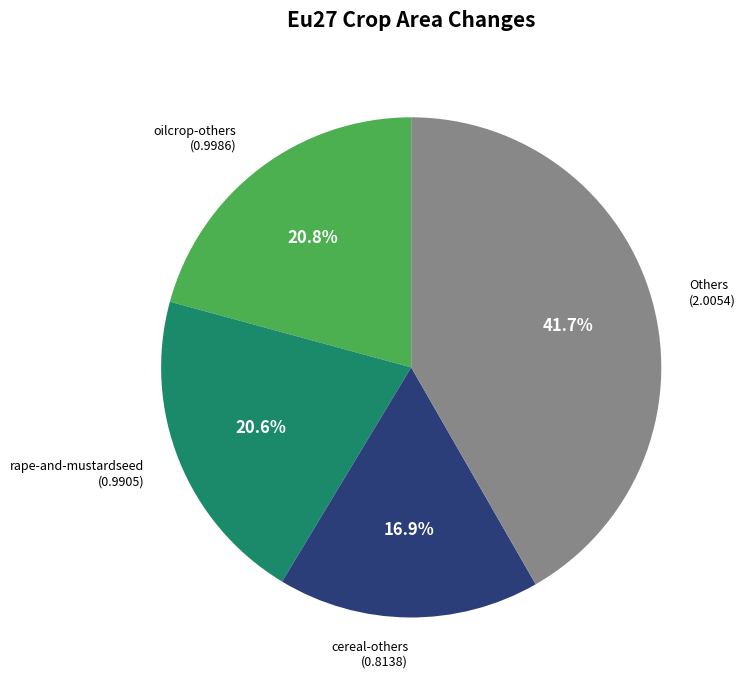

Is there a majority slice in this chart?

No